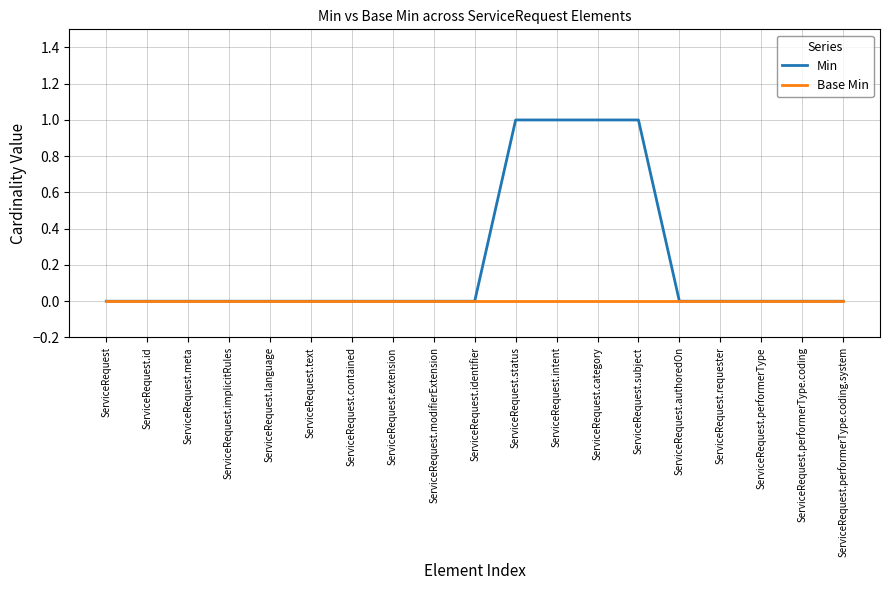

Does the chart have visible grid lines?

Yes